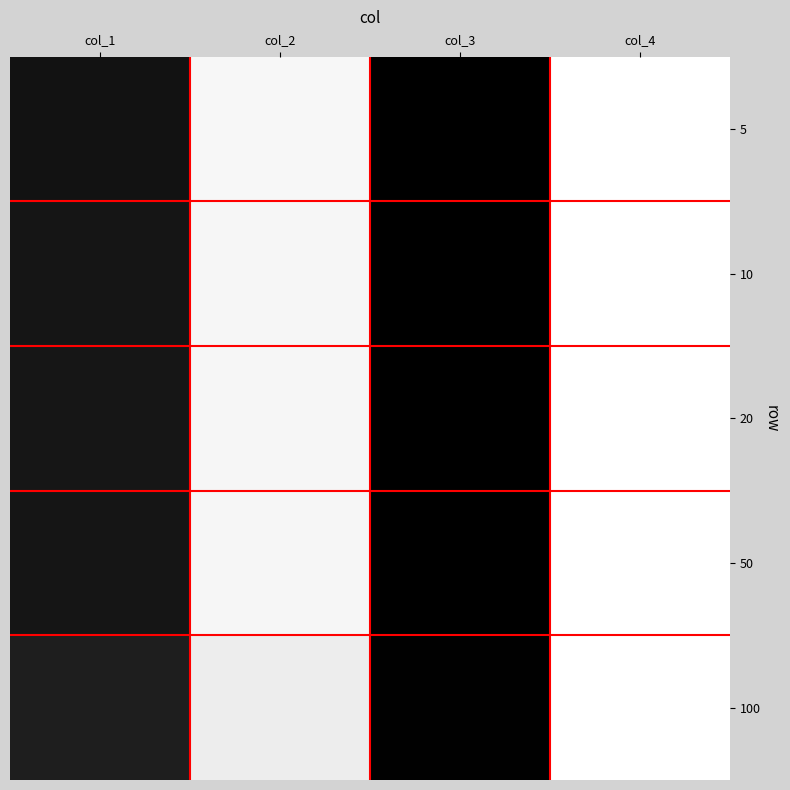

Reading right to left, what are all the values shown in this chart?

5: col_4=0.0	col_3=1.0	col_2=0.0	col_1=0.9
10: col_4=0.0	col_3=1.0	col_2=0.0	col_1=0.9
20: col_4=0.0	col_3=1.0	col_2=0.0	col_1=0.9
50: col_4=0.0	col_3=1.0	col_2=0.0	col_1=0.9
100: col_4=0.0	col_3=1.0	col_2=0.1	col_1=0.9